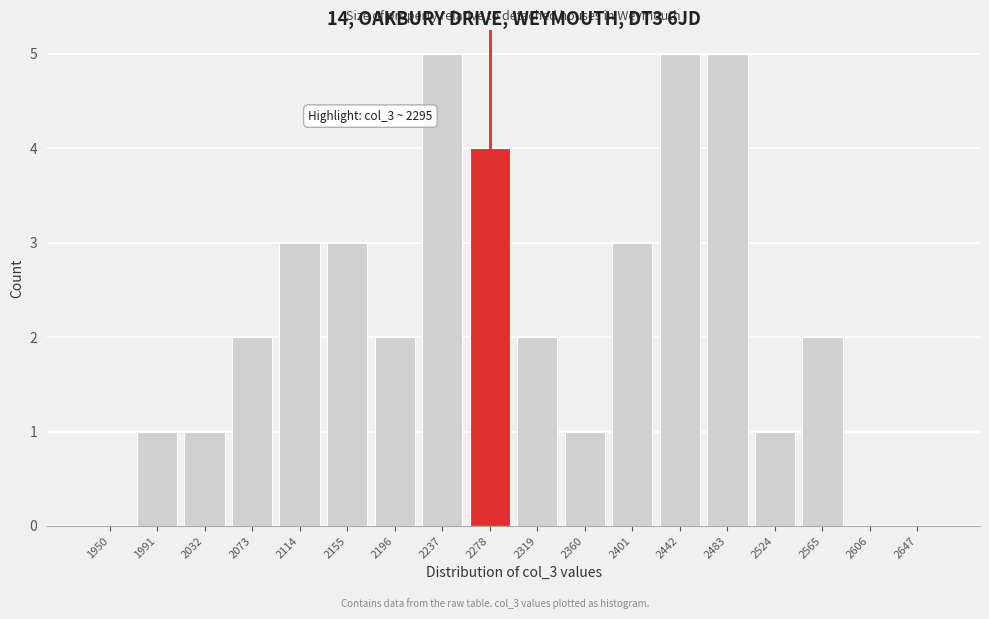

Reading right to left, list all the values displayed in this chart.

2647=0	2606=0	2565=2	2524=1	2483=5	2442=5	2401=3	2360=1	2319=2	2278=4	2237=5	2196=2	2155=3	2114=3	2073=2	2032=1	1991=1	1950=0